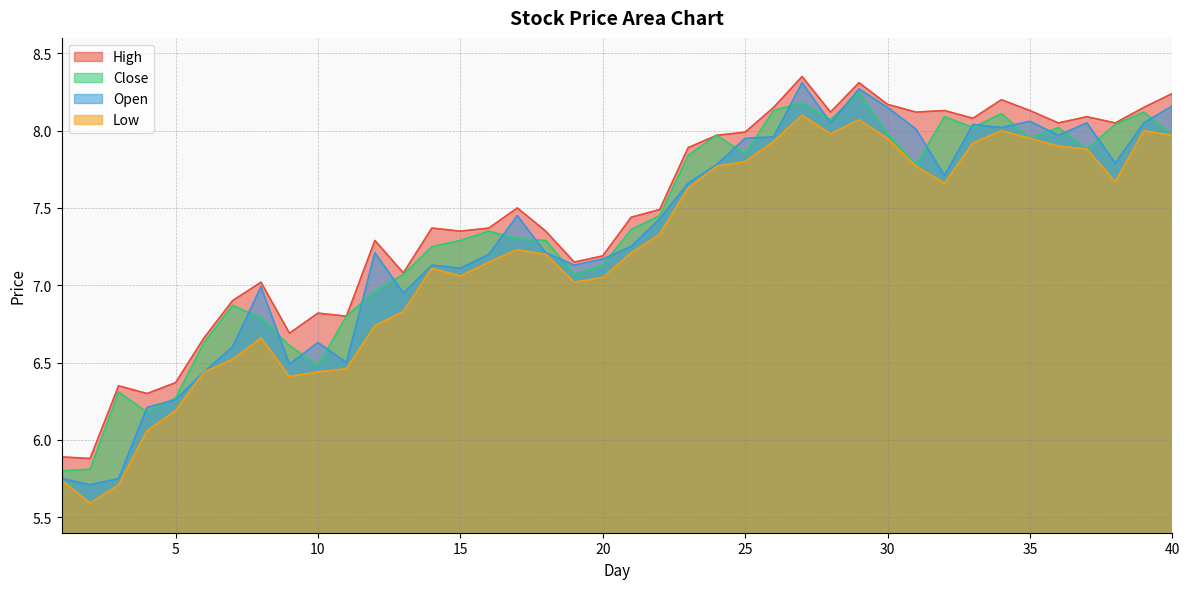

True or false: Low and High cross at least once.

False